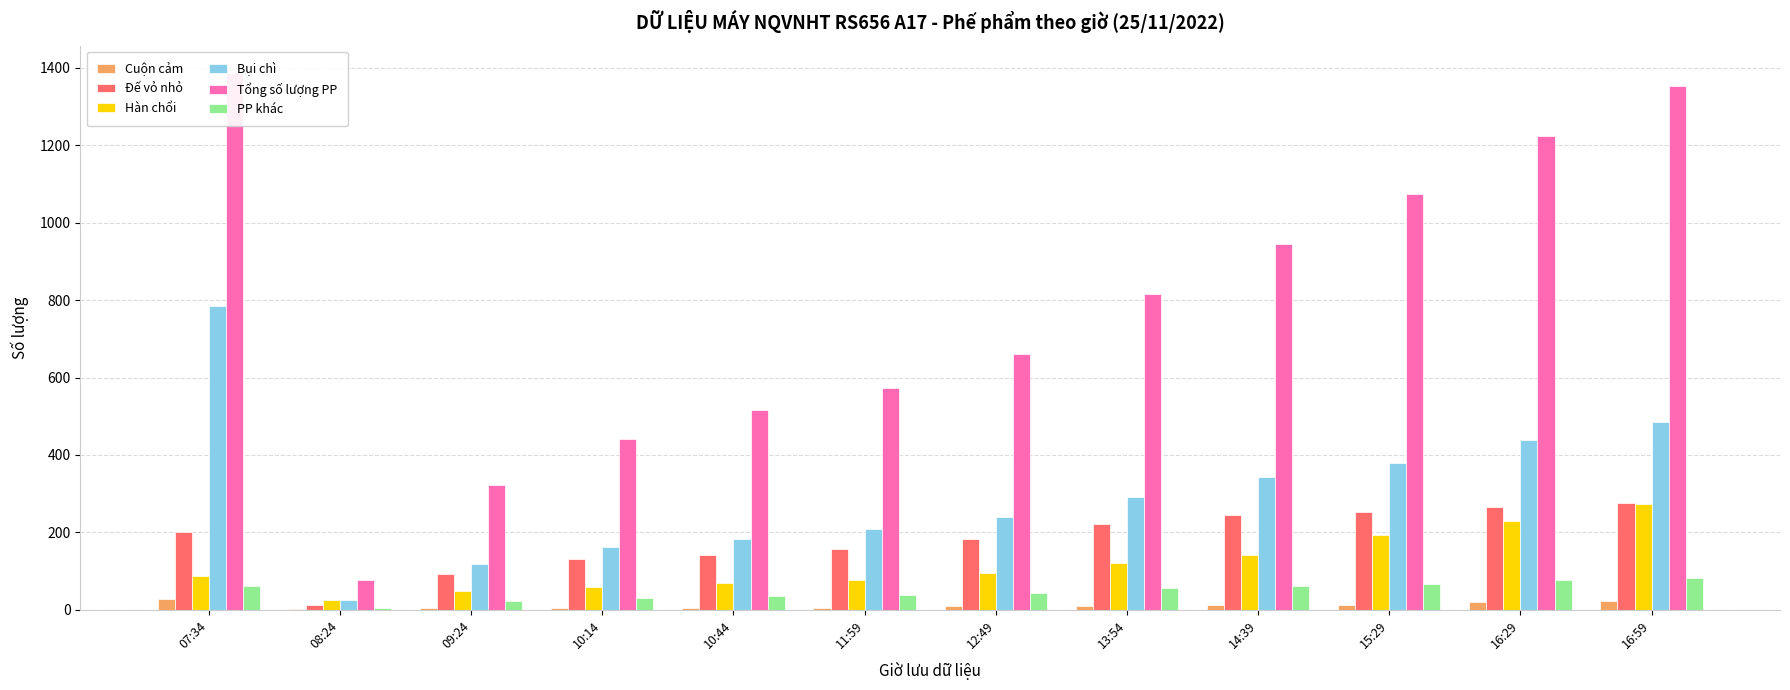

What is the label of the 5th bar from the right?

13:54